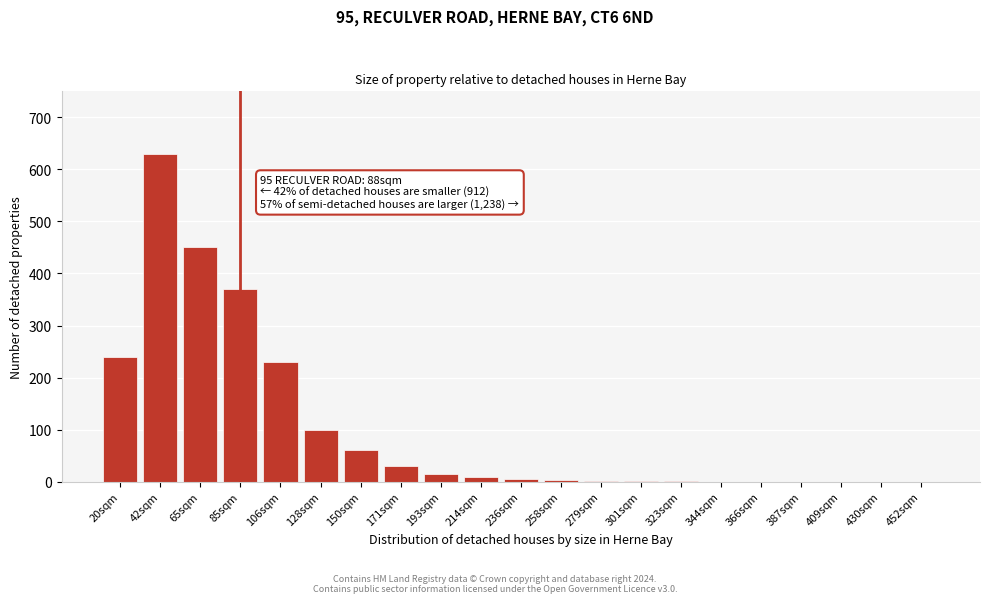

True or false: the data shows 23 at 128sqm.

False